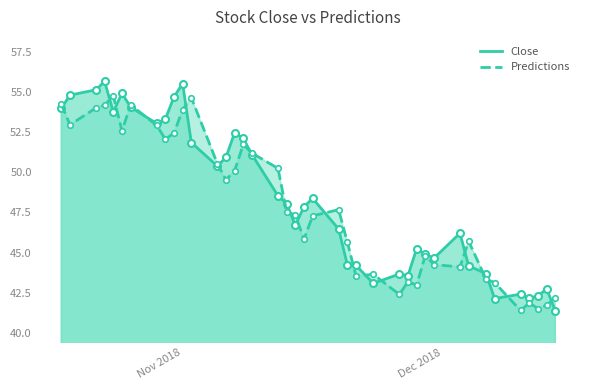

What is the difference between the maximum and minimum values in the Predictions series?

13.4